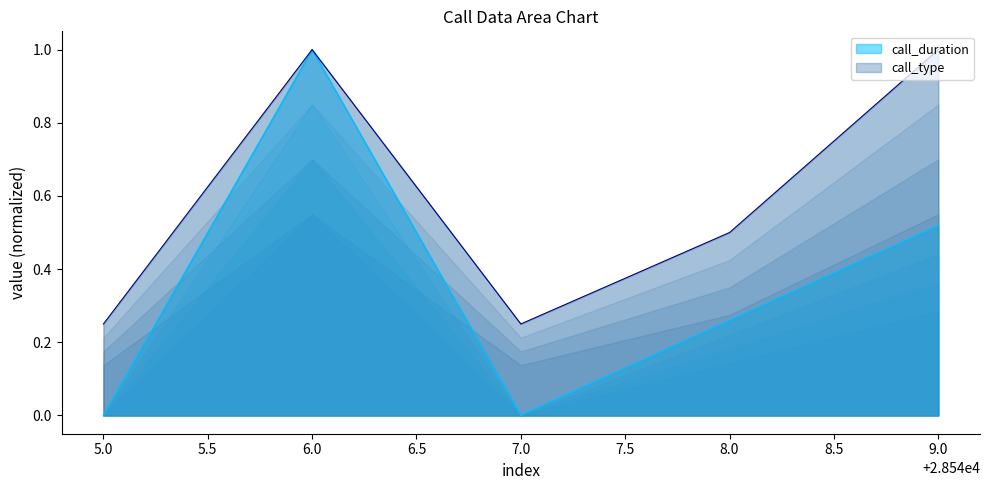

How many call_duration values are between 0 and 1?

5